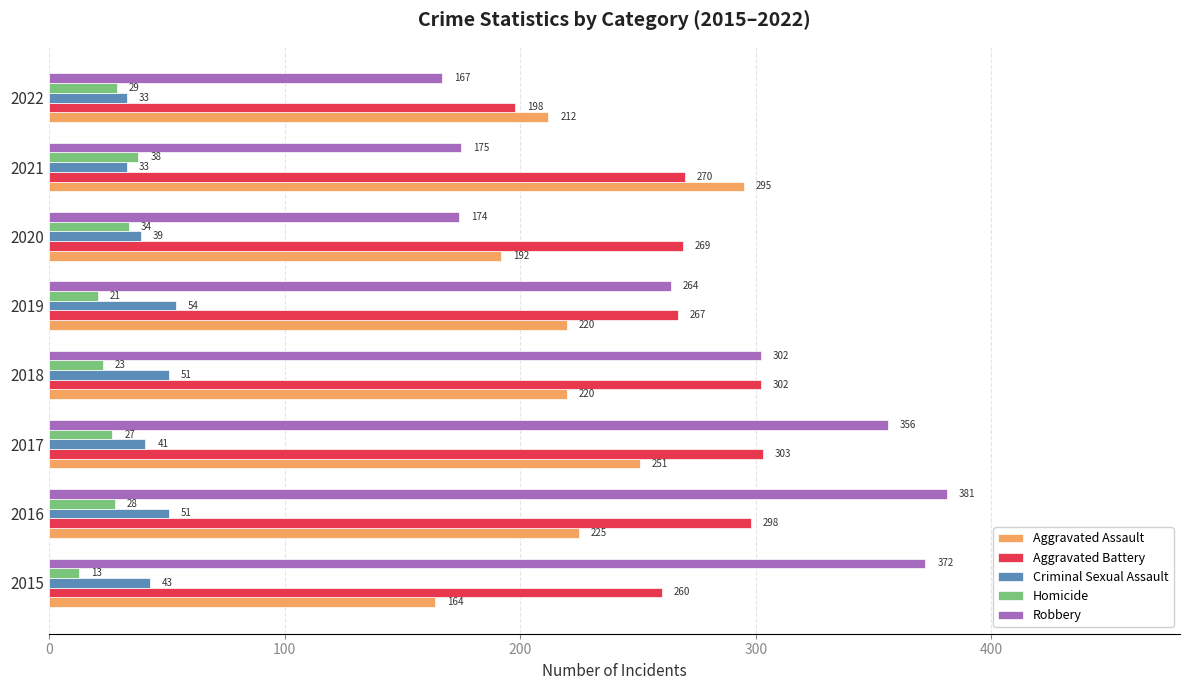

List the labels in order of Robbery value, smallest first.

2022, 2020, 2021, 2019, 2018, 2017, 2015, 2016